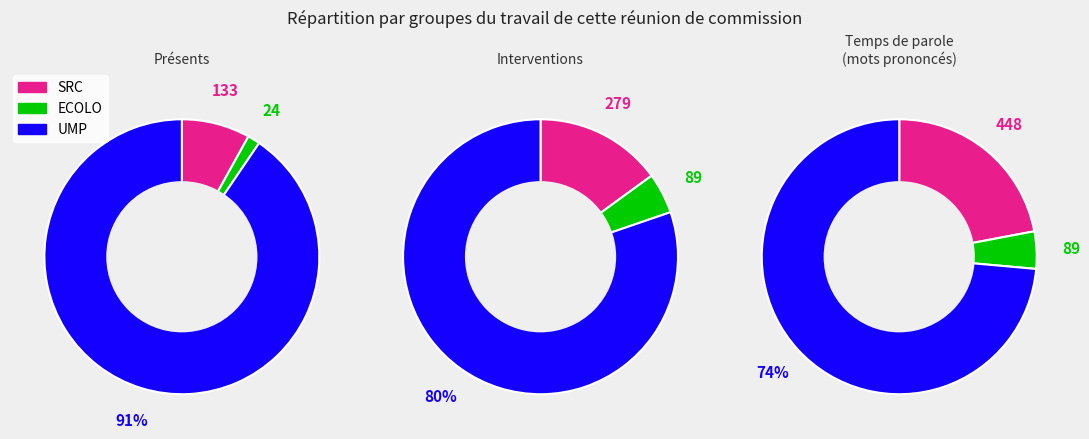

How many slices are in this pie chart?

3